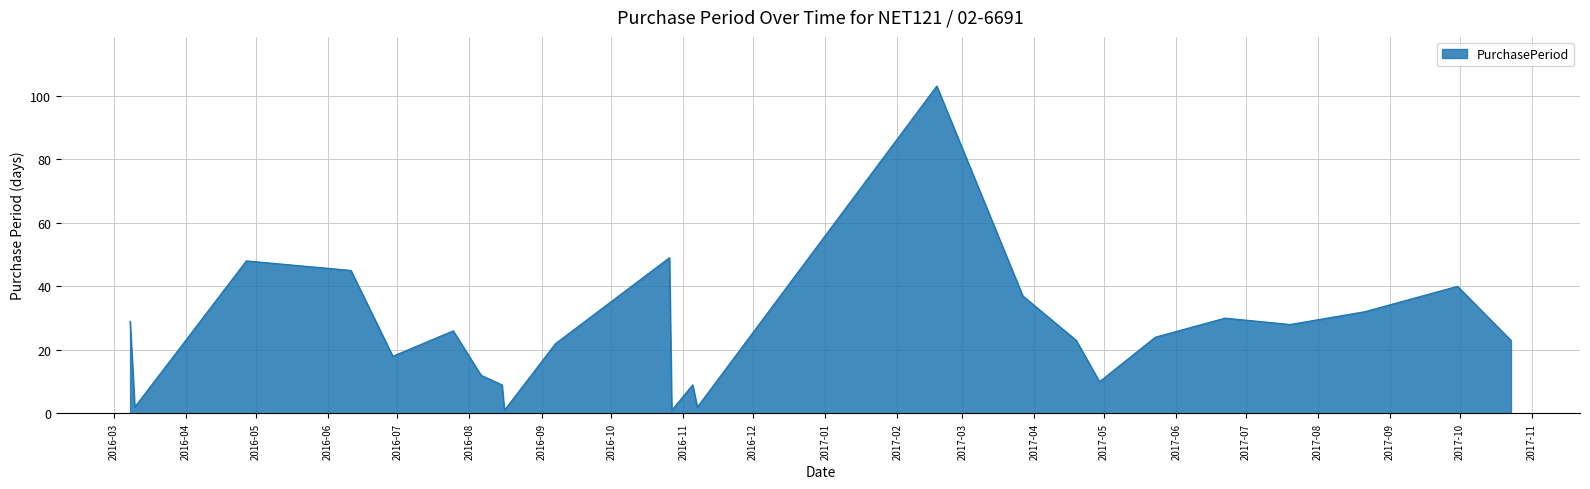

How many lines are shown in the chart?

1